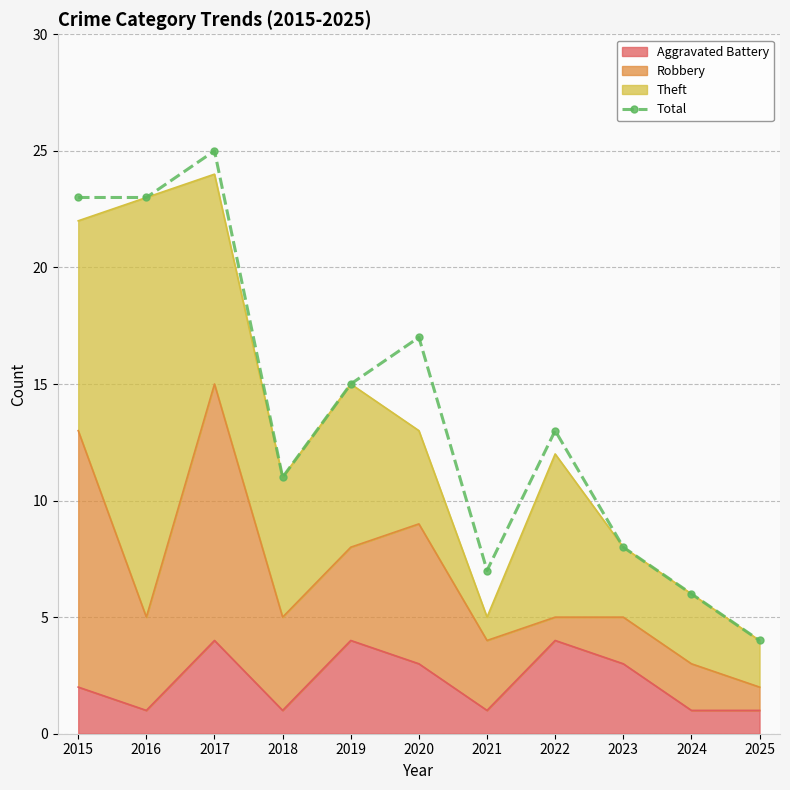

At which category does the chart reach its peak across all series?

2017